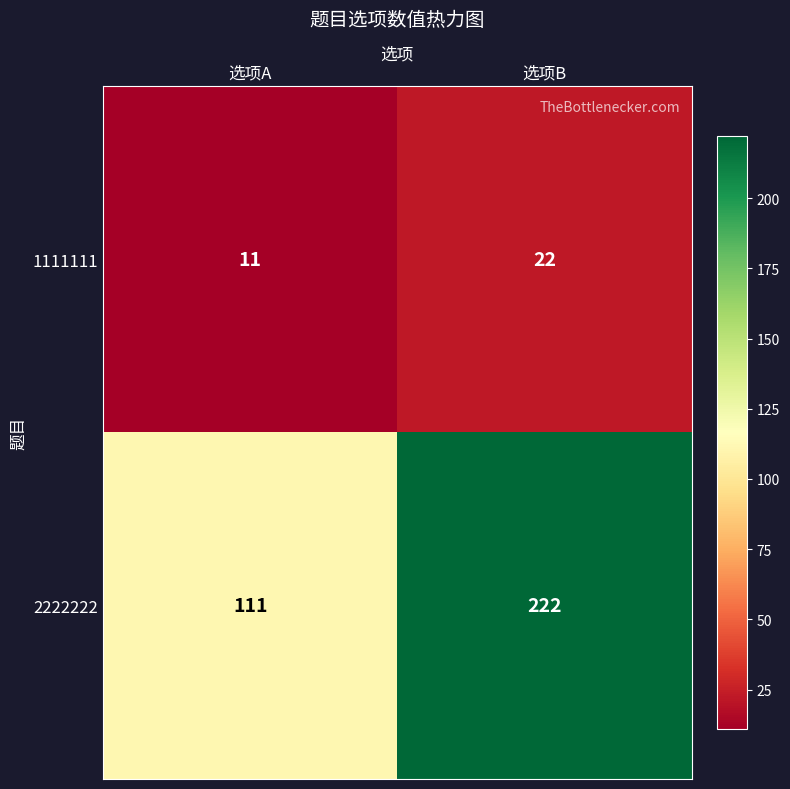

What is the lowest value of the 2222222 series?

111